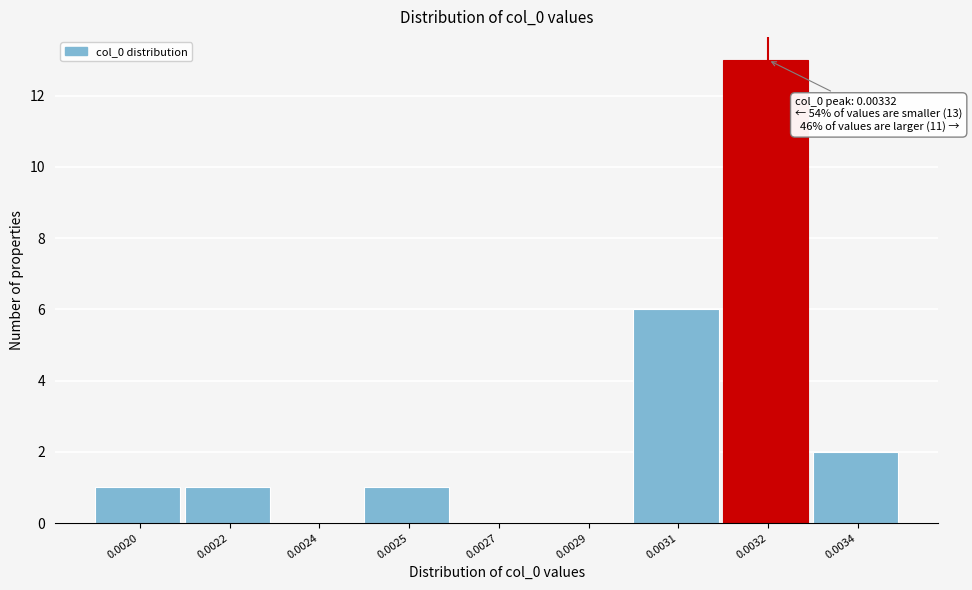

Reading right to left, transcribe all the data shown in this chart.

0.0034=2	0.0032=13	0.0031=6	0.0029=0	0.0027=0	0.0025=1	0.0024=0	0.0022=1	0.0020=1